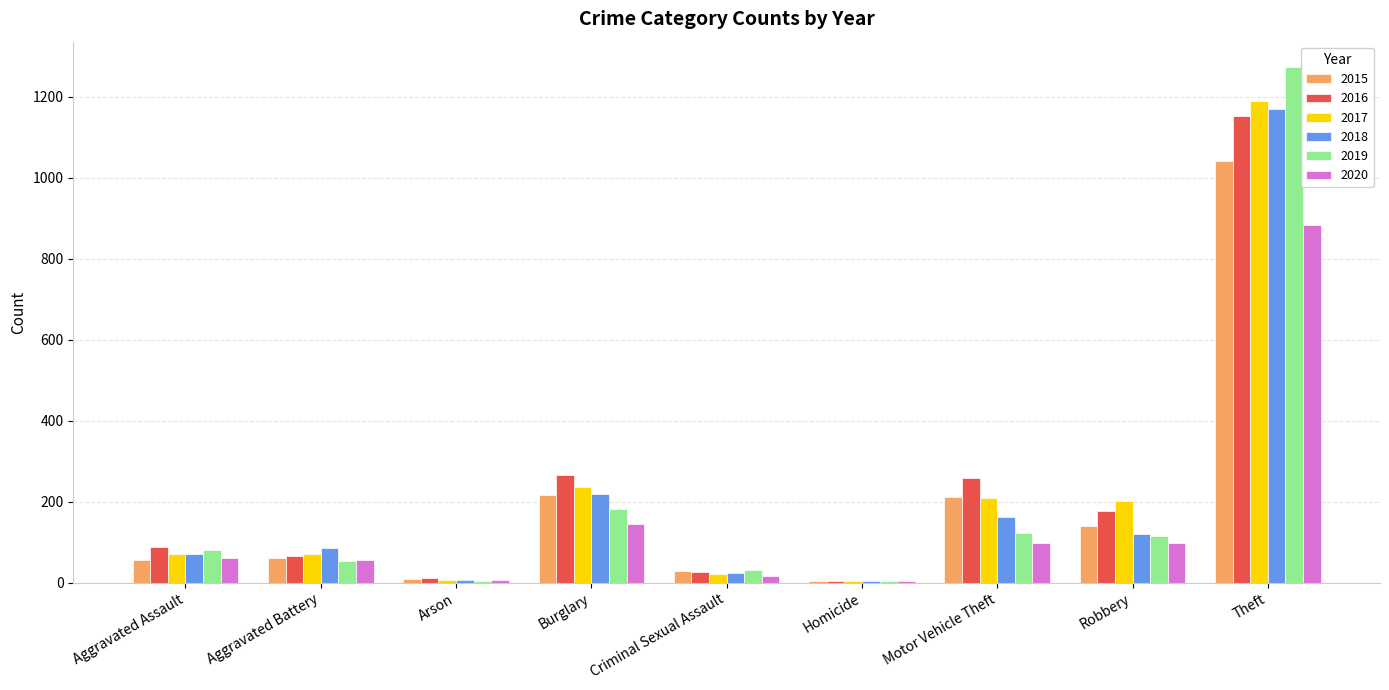

Count the number of data series in this chart.

6